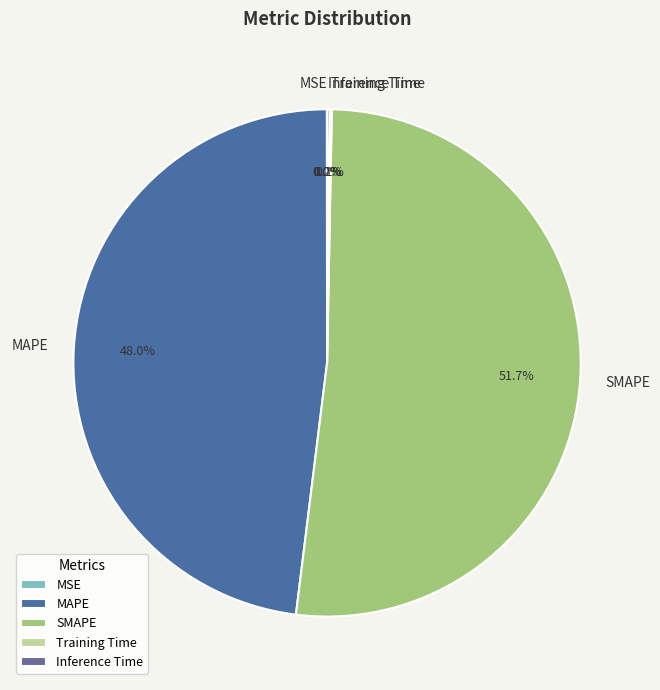

What is the ratio of the value at MAPE to the value at SMAPE?

0.9